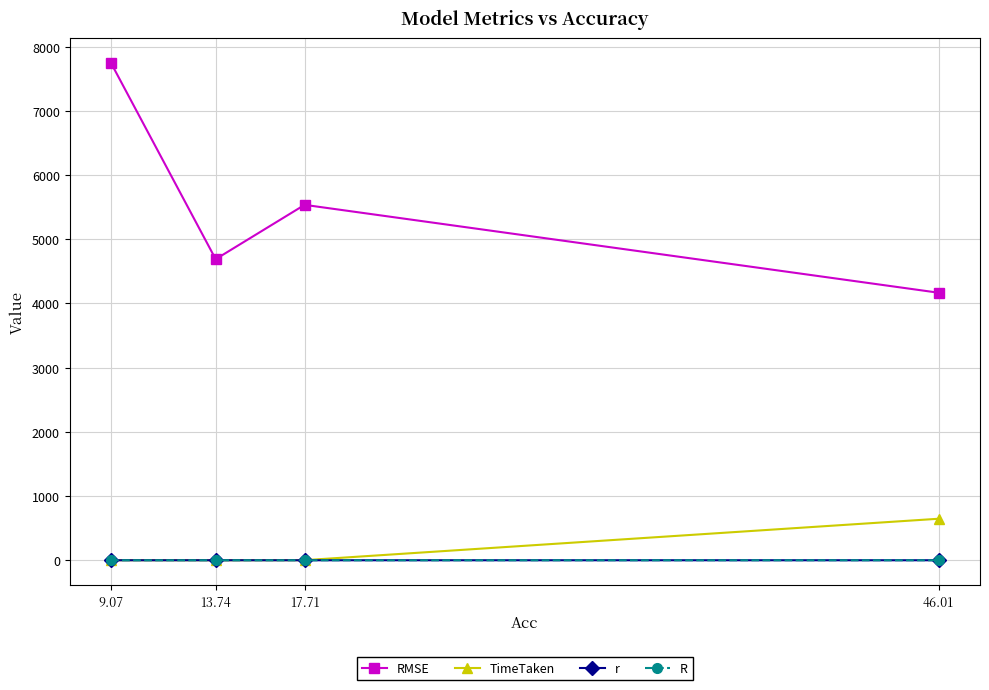

True or false: R has more than 1 points higher than both neighbors.

False